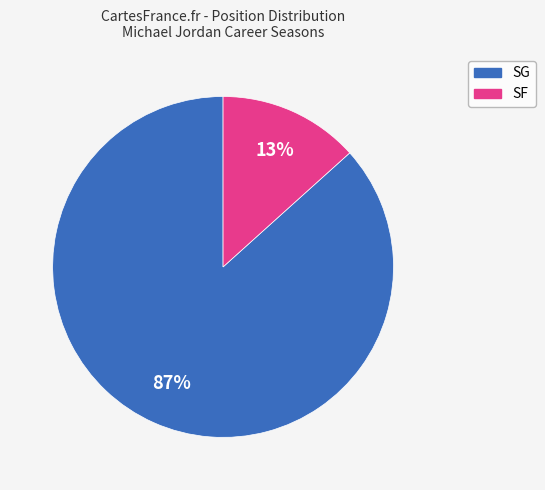

Is there any slice that represents more than half of the pie?

Yes